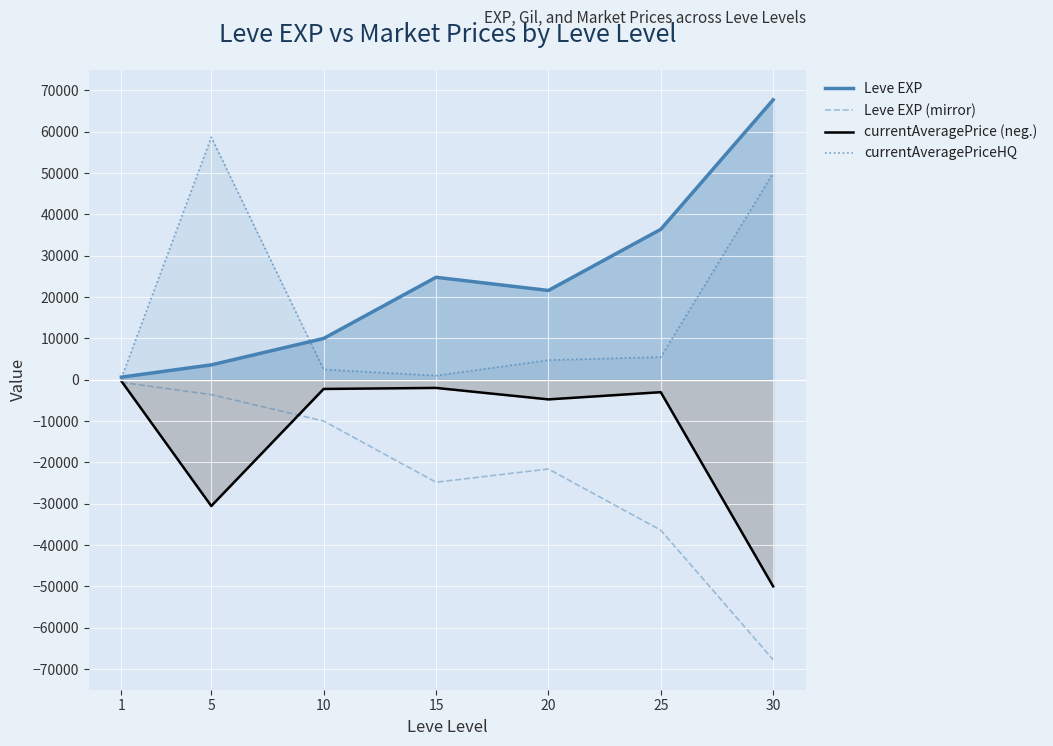

How many lines are shown in the chart?

4